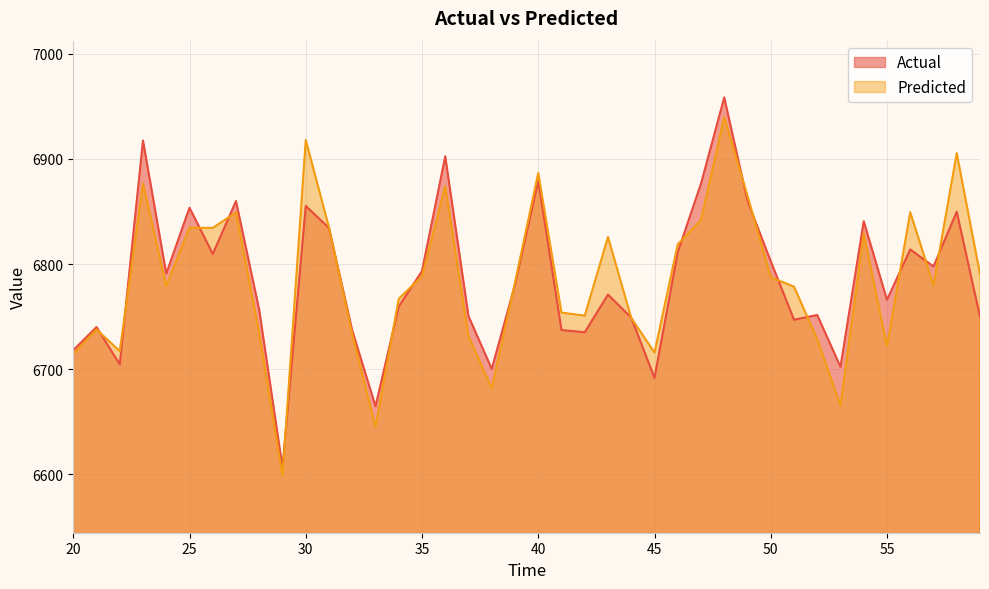

Which series has the largest range (max minus min)?

Actual